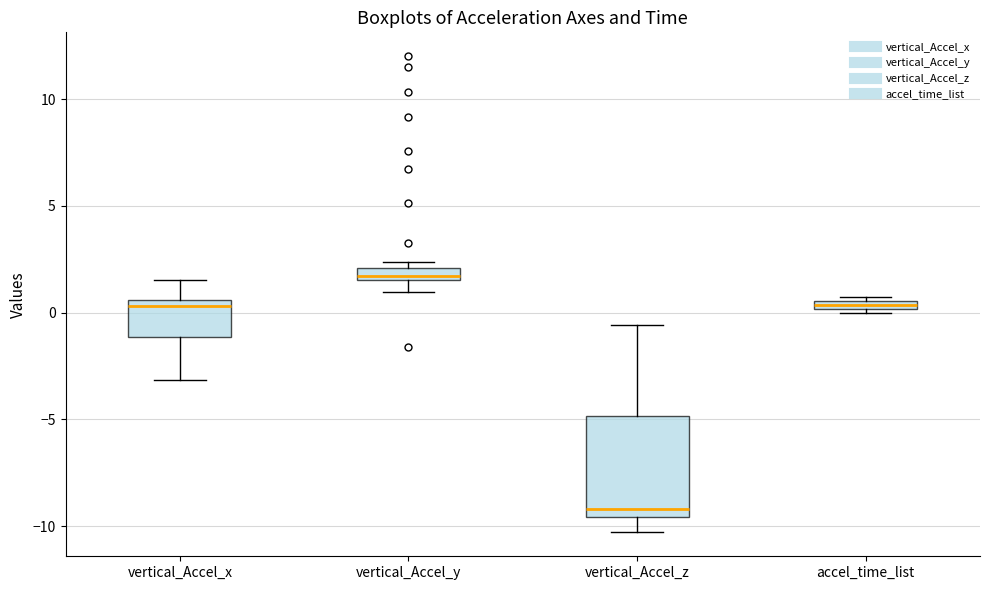

Which box has the lowest median line?

vertical_Accel_z